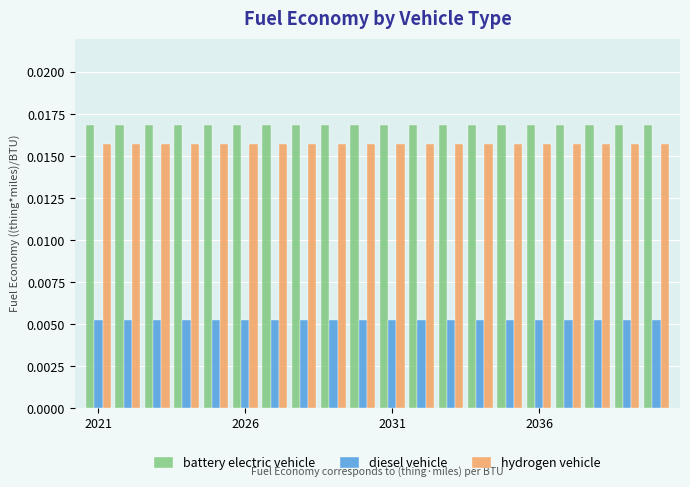

Which series has the largest total across all categories?

battery electric vehicle